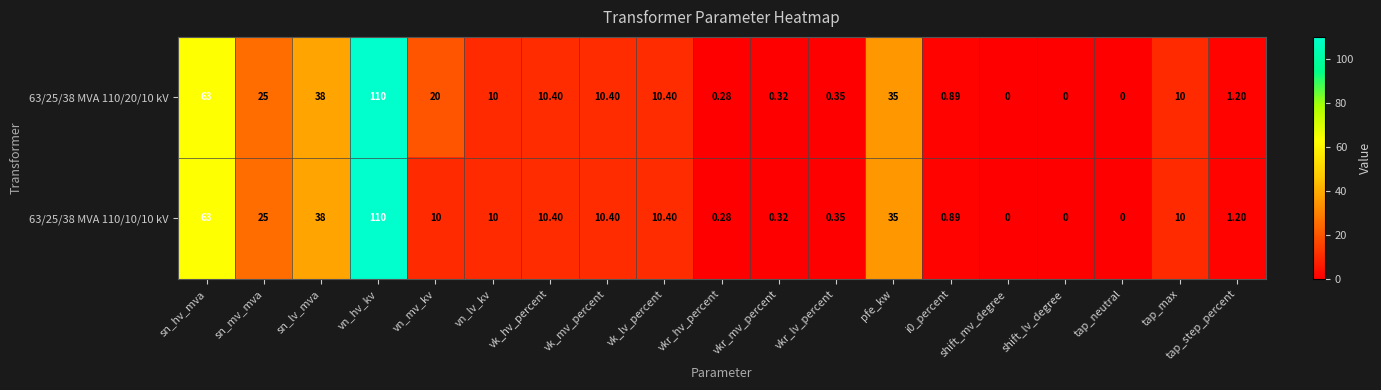

What is the maximum value shown in the chart?

110.0